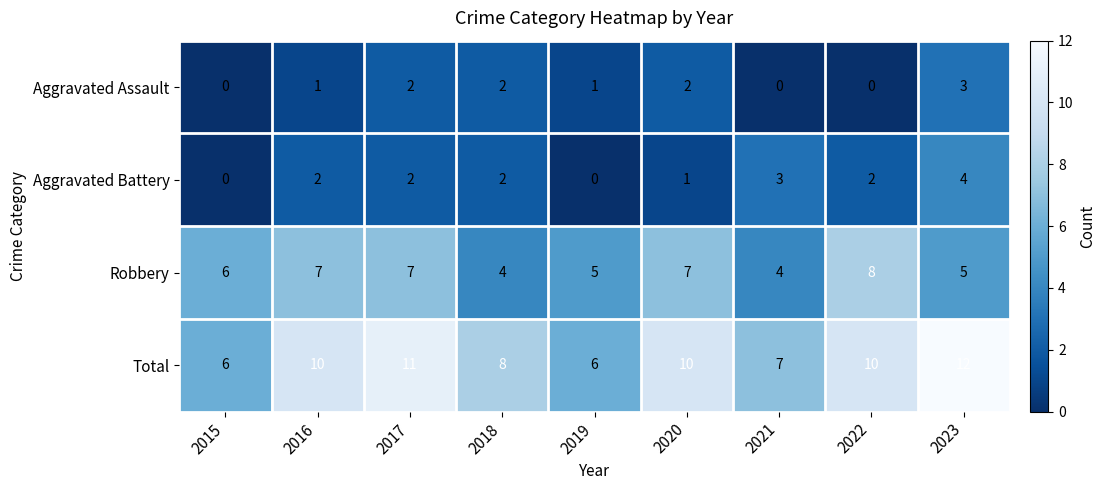

What is the difference between the second highest and second lowest values in the Aggravated Battery series?

3